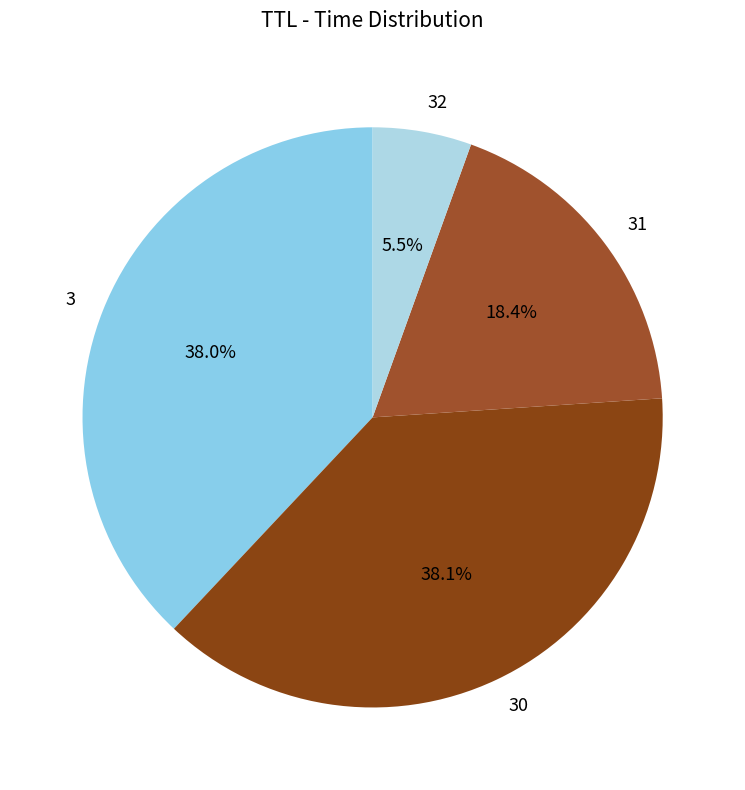

Does 3 account for over 50% of the chart?

No